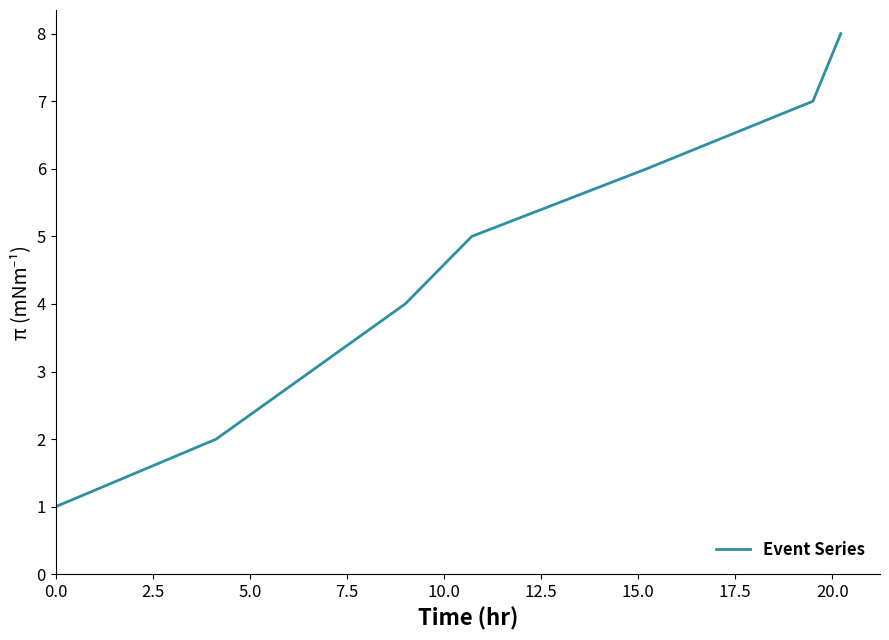

True or false: there are more than 1 points higher than both neighbors.

False